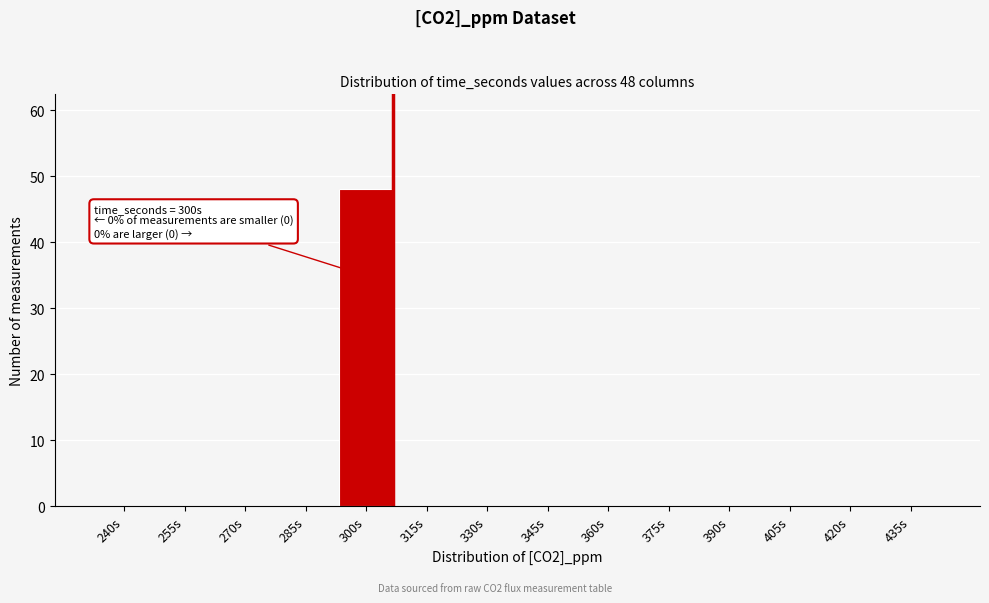

Reading left to right, list all the values displayed in this chart.

240s=0	255s=0	270s=0	285s=0	300s=48	315s=0	330s=0	345s=0	360s=0	375s=0	390s=0	405s=0	420s=0	435s=0